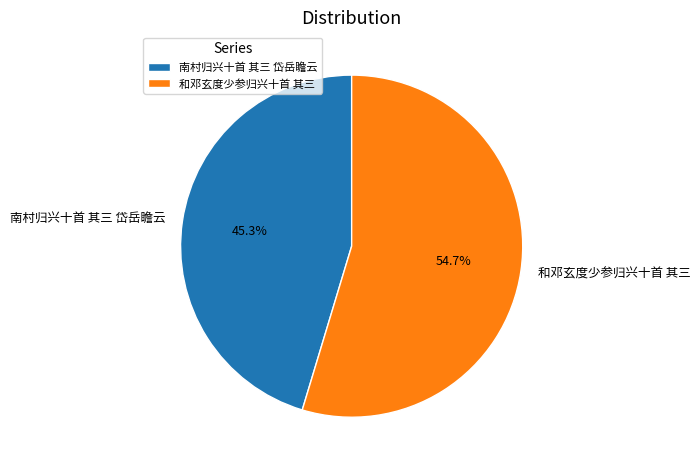

To the nearest percent, what percentage of the pie is 南村归兴十首 其三 岱岳瞻云?

45%